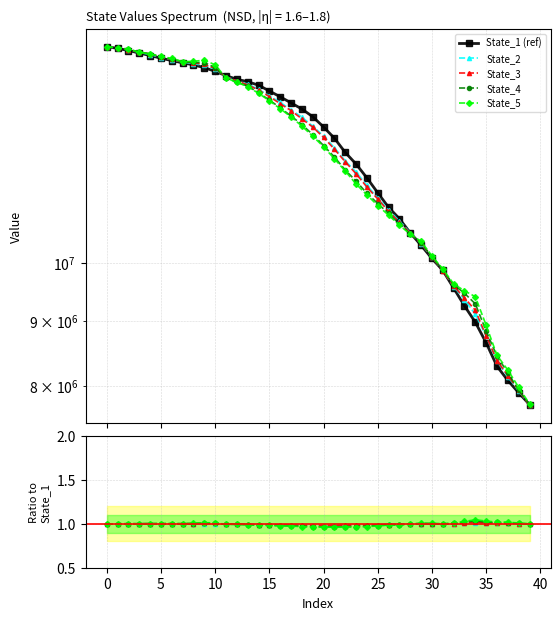

True or false: State_4 has more than 2 points higher than both neighbors.

True